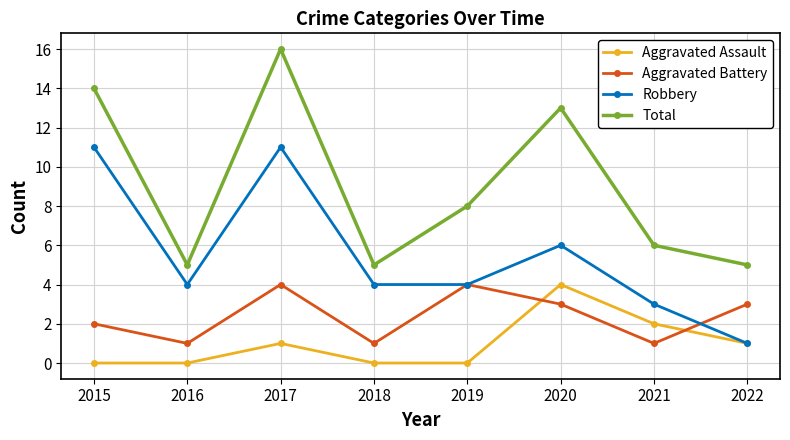

Reading left to right, list all the values displayed in this chart.

Aggravated Assault: 2015=0	2016=0	2017=1	2018=0	2019=0	2020=4	2021=2	2022=1
Aggravated Battery: 2015=2	2016=1	2017=4	2018=1	2019=4	2020=3	2021=1	2022=3
Robbery: 2015=11	2016=4	2017=11	2018=4	2019=4	2020=6	2021=3	2022=1
Total: 2015=14	2016=5	2017=16	2018=5	2019=8	2020=13	2021=6	2022=5